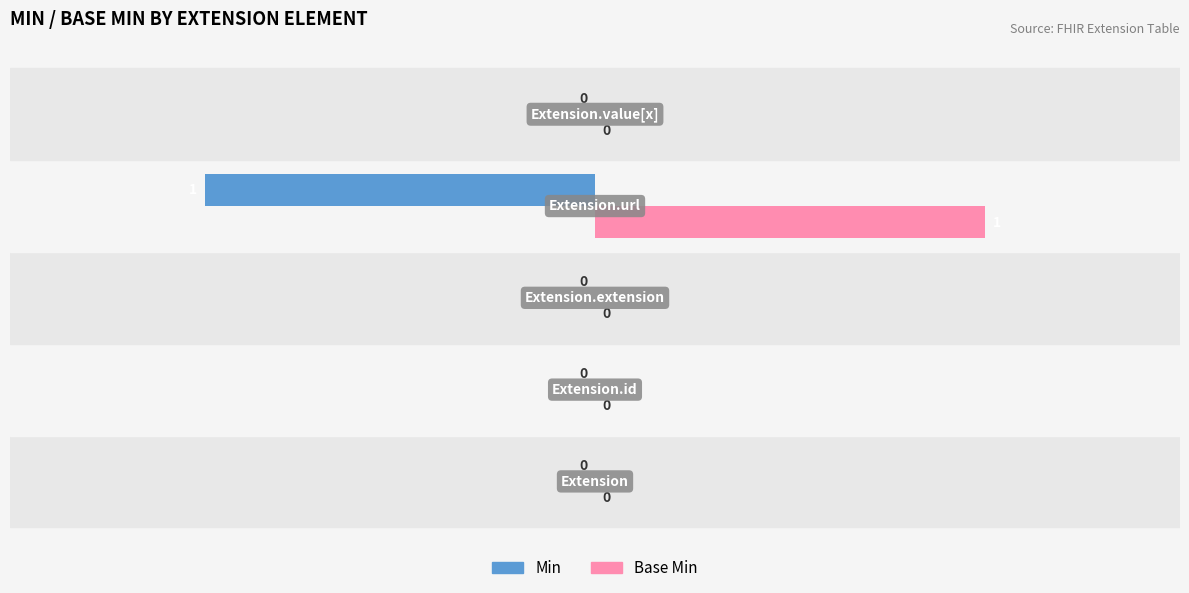

How many Base Min values are between 0 and 1?

5